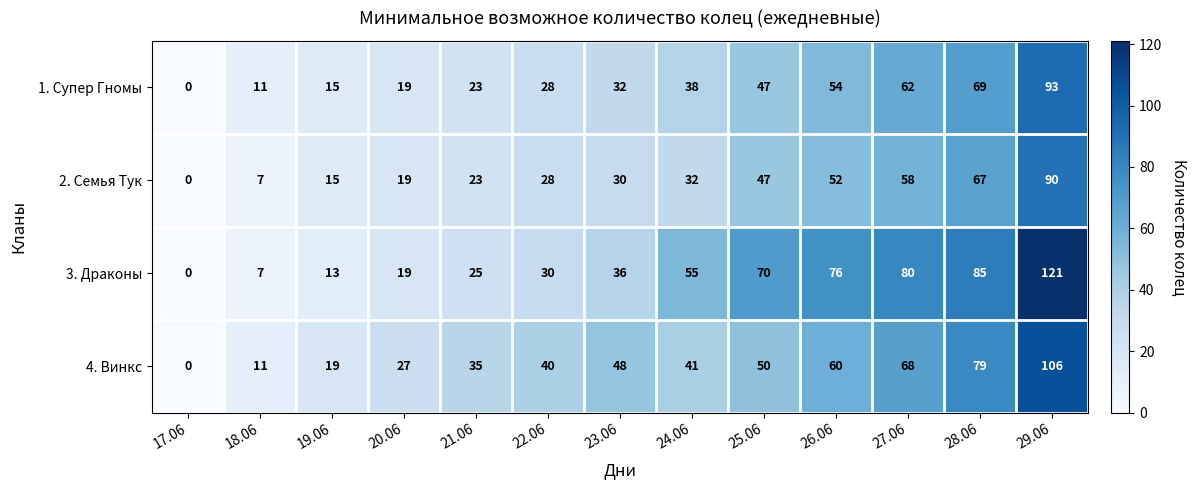

What is the difference between the highest and lowest values at 22.06?

12